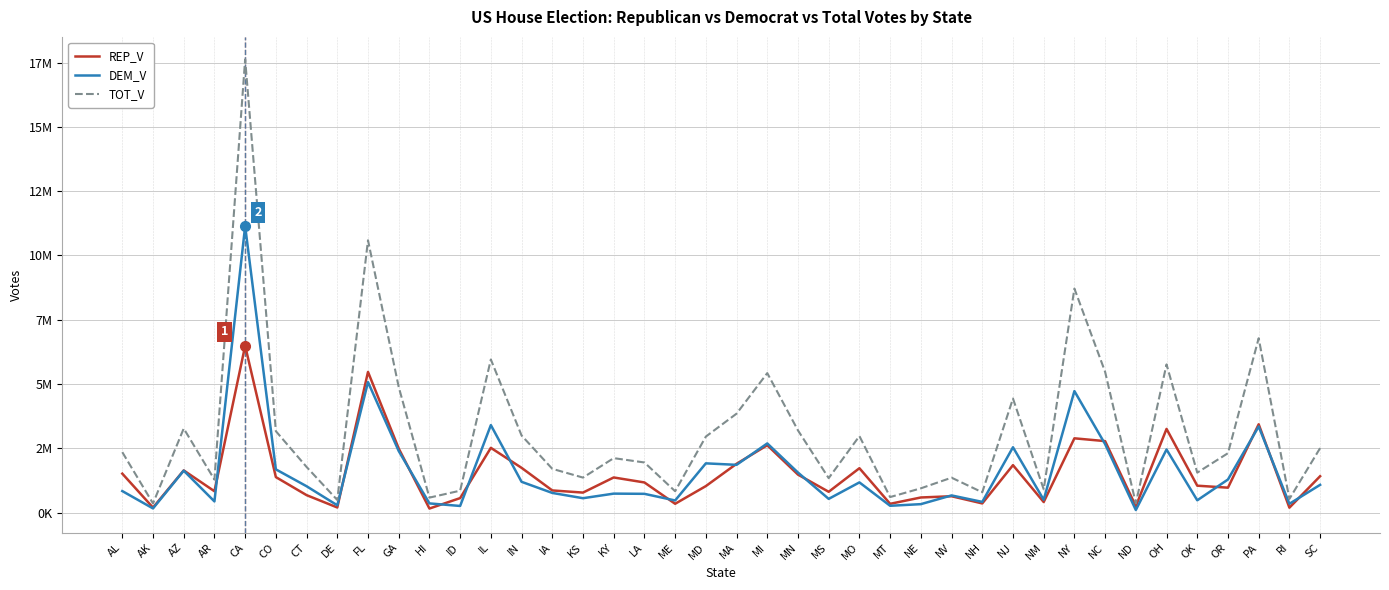

Does the chart display data point markers on the line(s)?

No